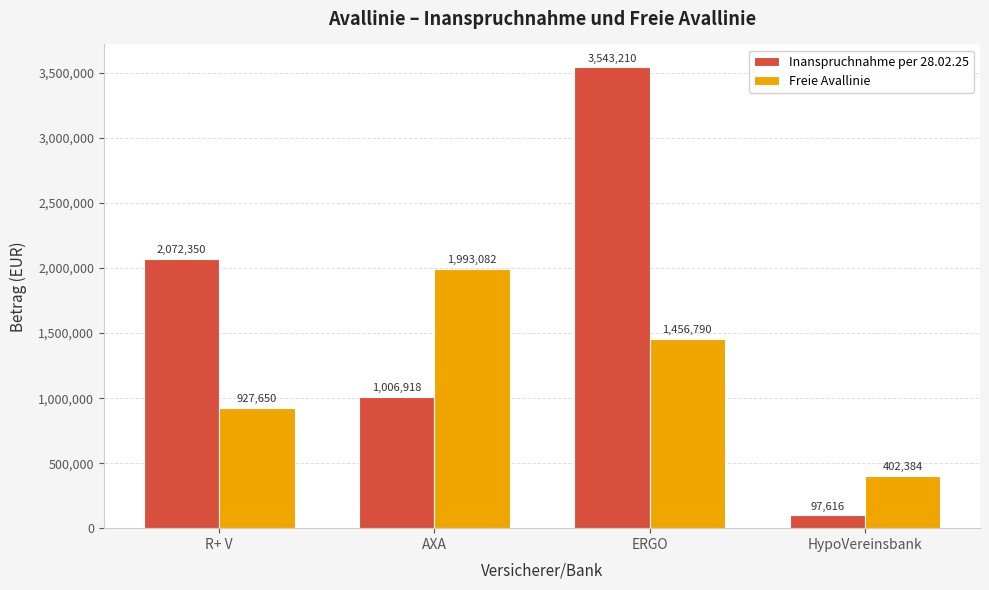

Where does the Freie Avallinie series first go above 1456790?

AXA